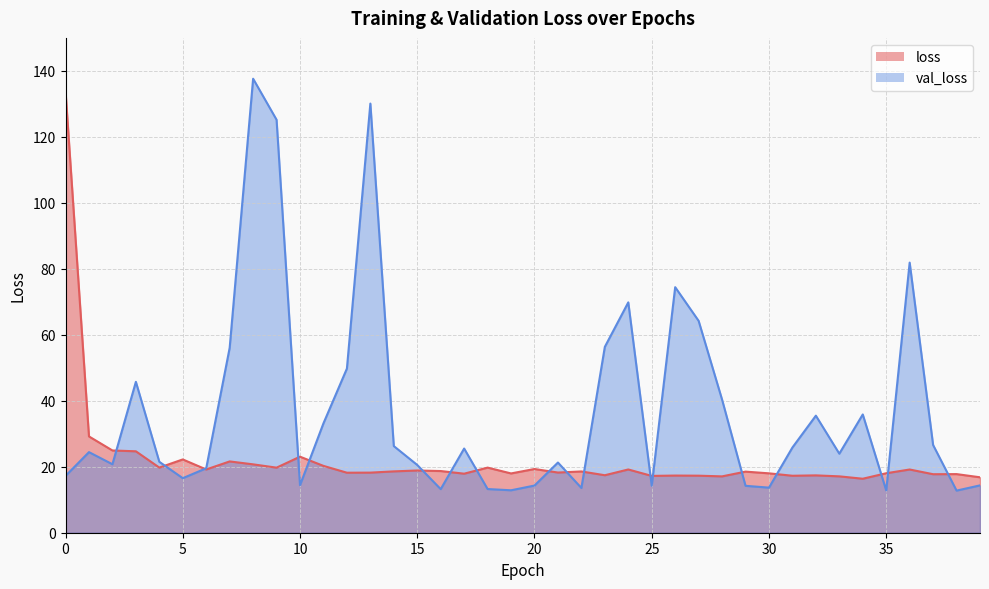

Which series has the largest total across all categories?

val_loss